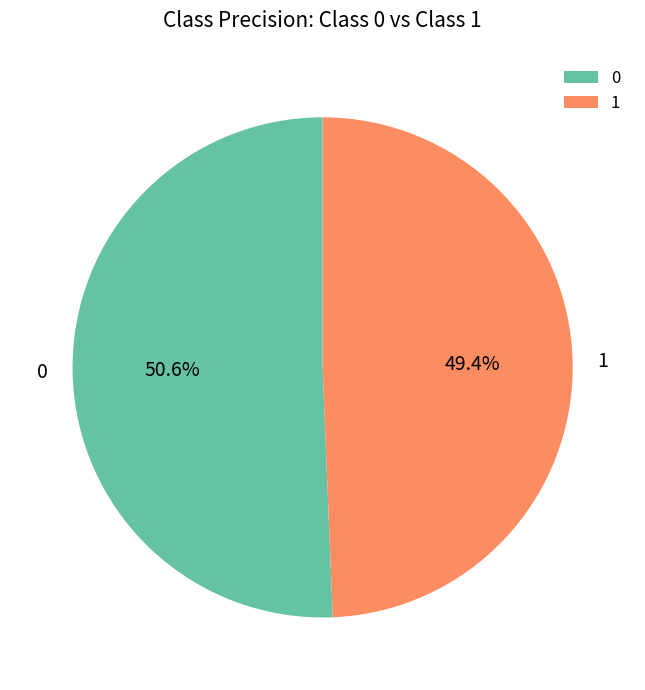

Which category has the smallest portion of the pie?

1